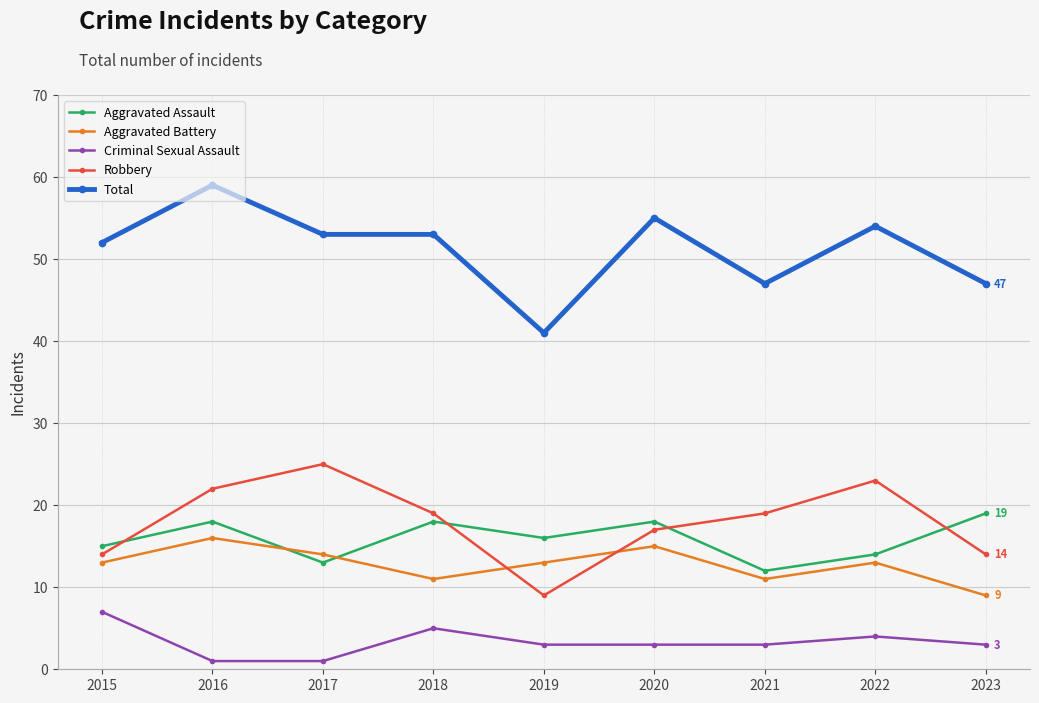

Read the Aggravated Battery value at 2020.

15